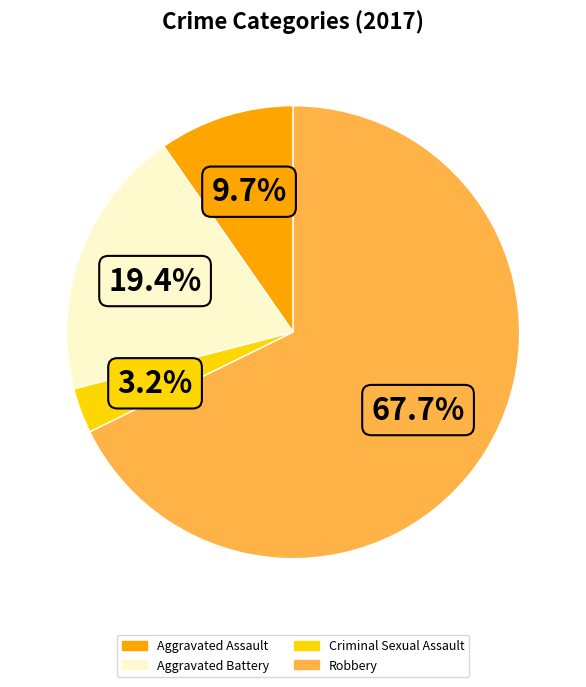

Which category has the smallest portion of the pie?

Criminal Sexual Assault